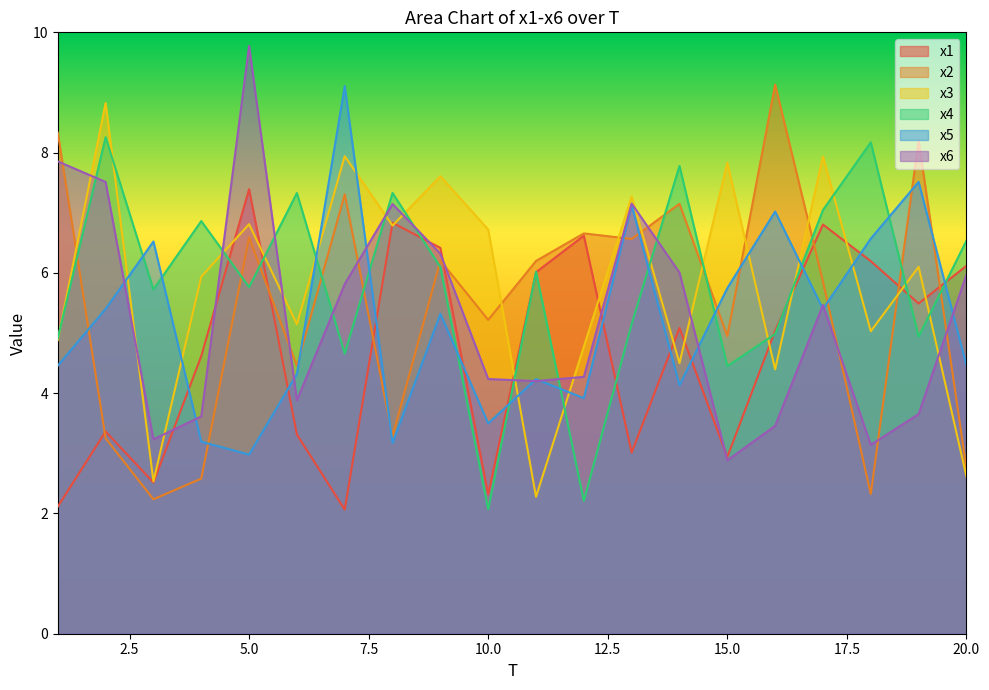

The value of x2 at 3 is 3.1. True or false?

False